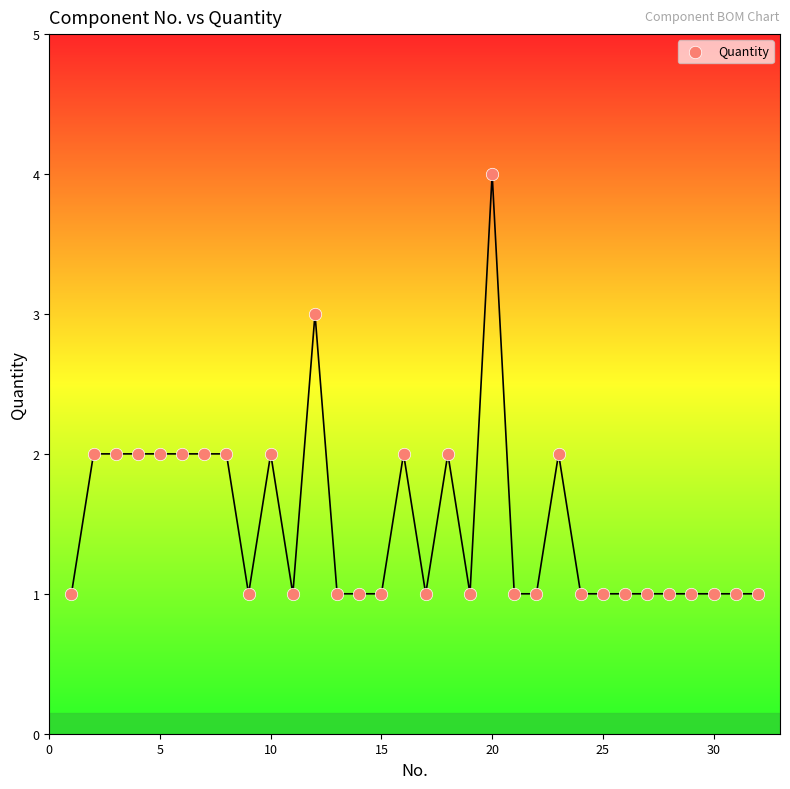

What is the range of X values (max minus min)?

31